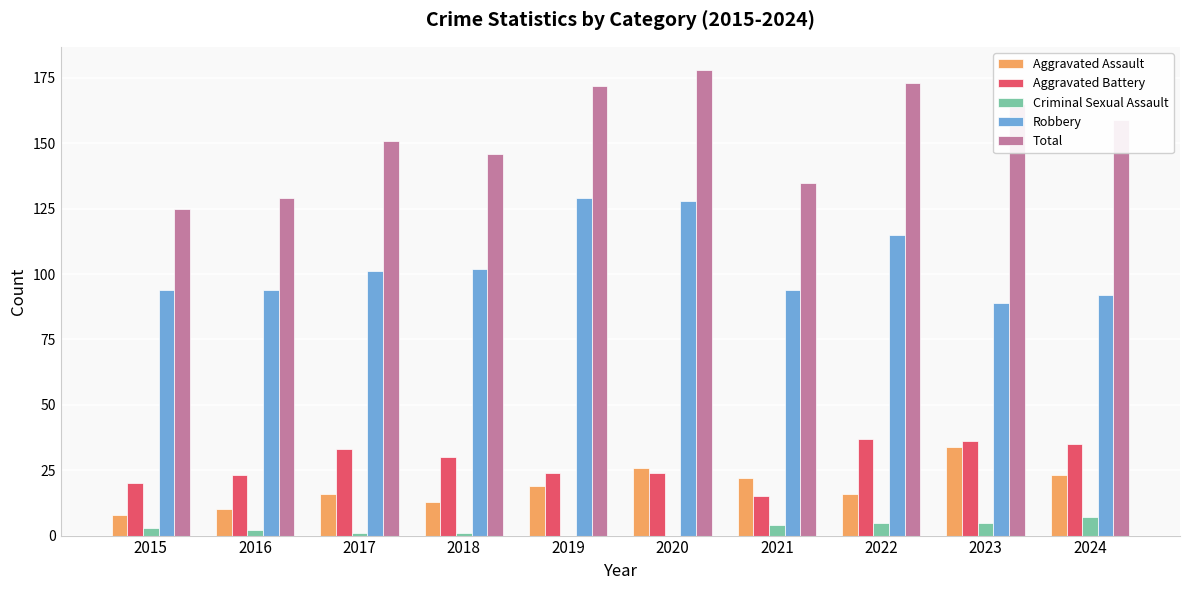

What is the highest value of the Aggravated Assault series?

34